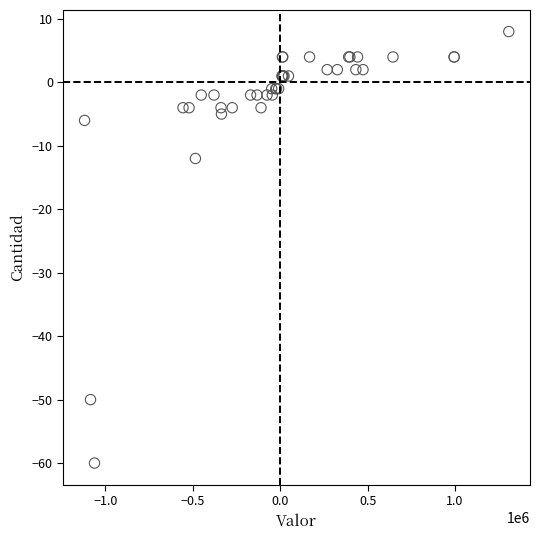

What Y value in the scatter plot is closest to -26?

-12